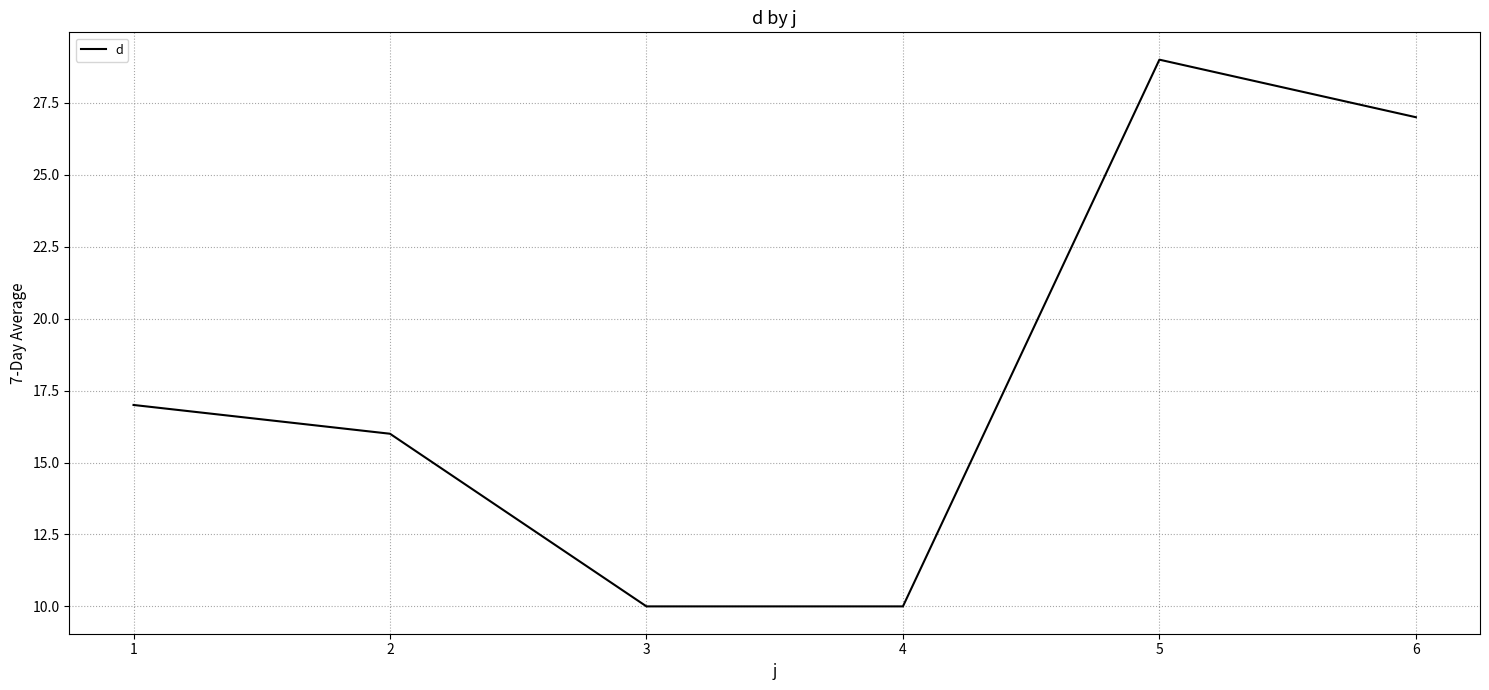

Which has a higher value, 2 or 6?

6